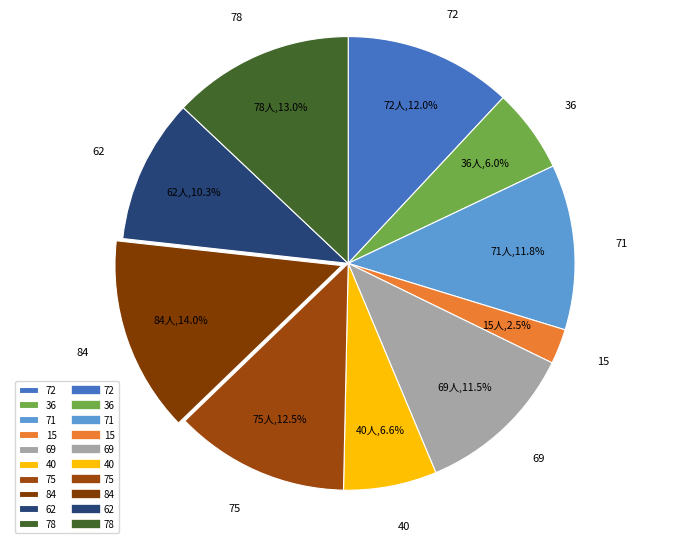

Is there a majority slice in this chart?

No